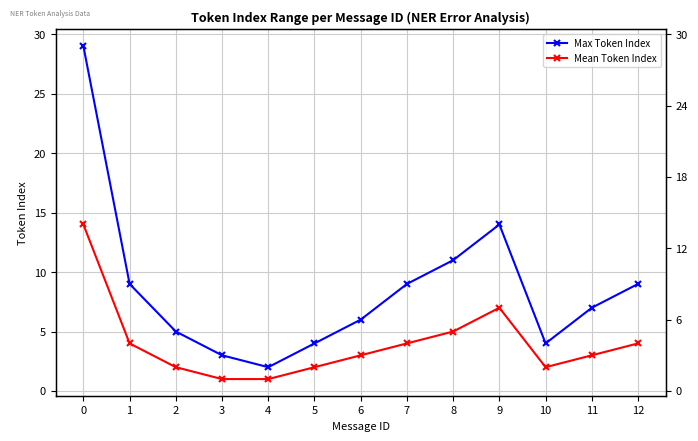

Reading left to right, extract all data points from this chart.

Max Token Index: 29	9	5	3	2	4	6	9	11	14	4	7	9
Mean Token Index: 14	4	2	1	1	2	3	4	5	7	2	3	4